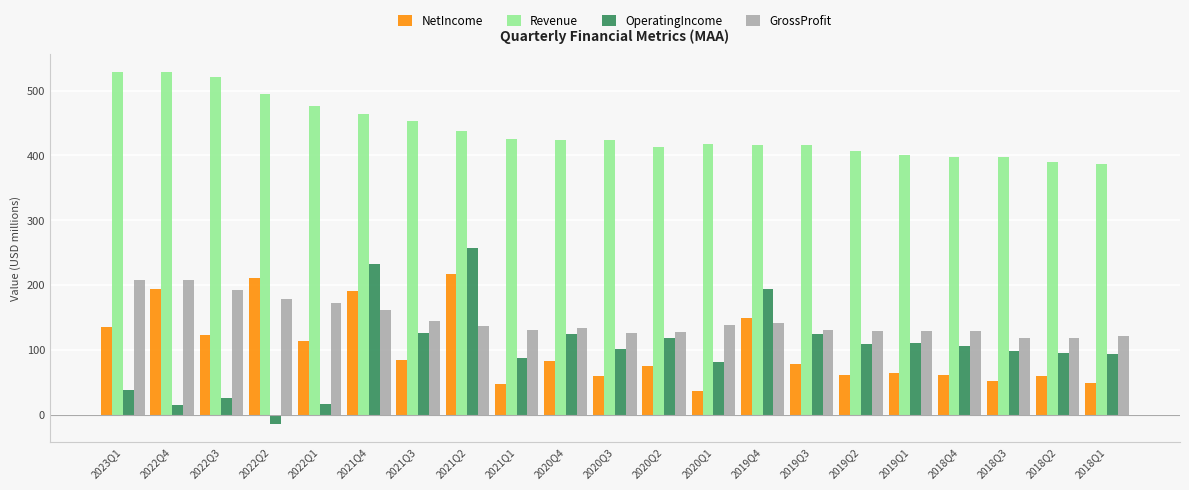

What is the sum of the NetIncome values at 2022Q2 and 2020Q3?

270.6